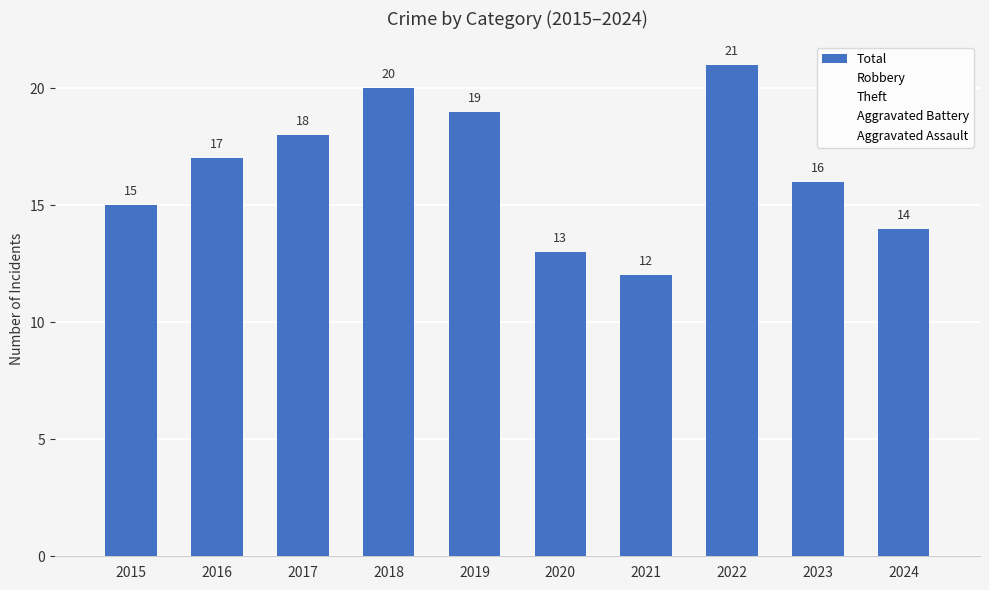

Reading right to left, list all the values displayed in this chart.

2024=14	2023=16	2022=21	2021=12	2020=13	2019=19	2018=20	2017=18	2016=17	2015=15